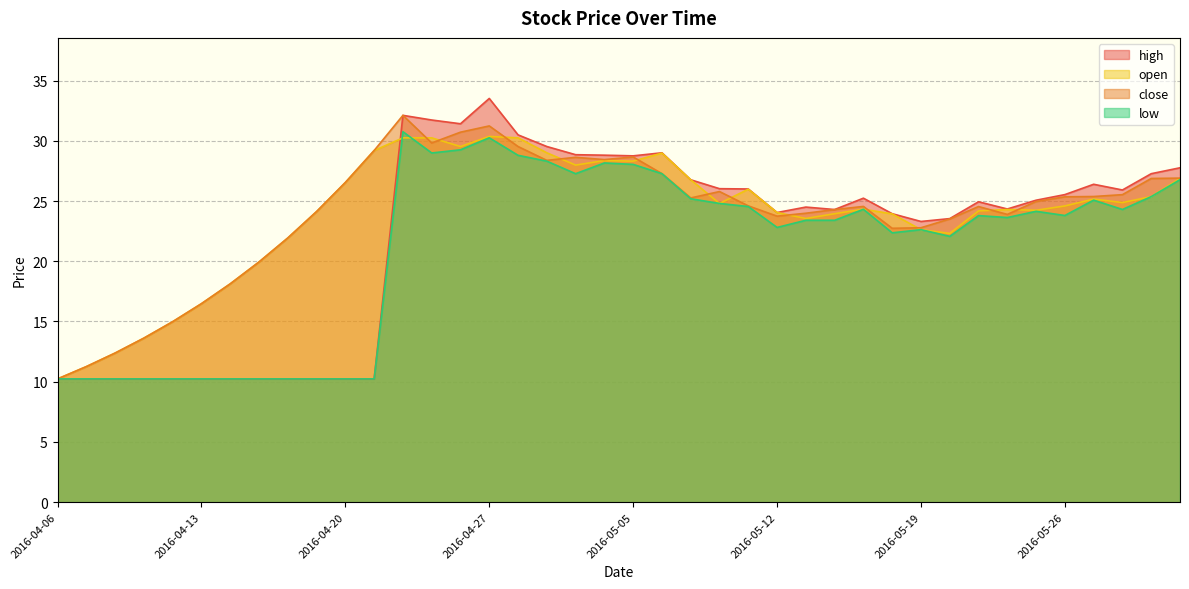

What is the label of the 22nd point from the left?

2016-05-06